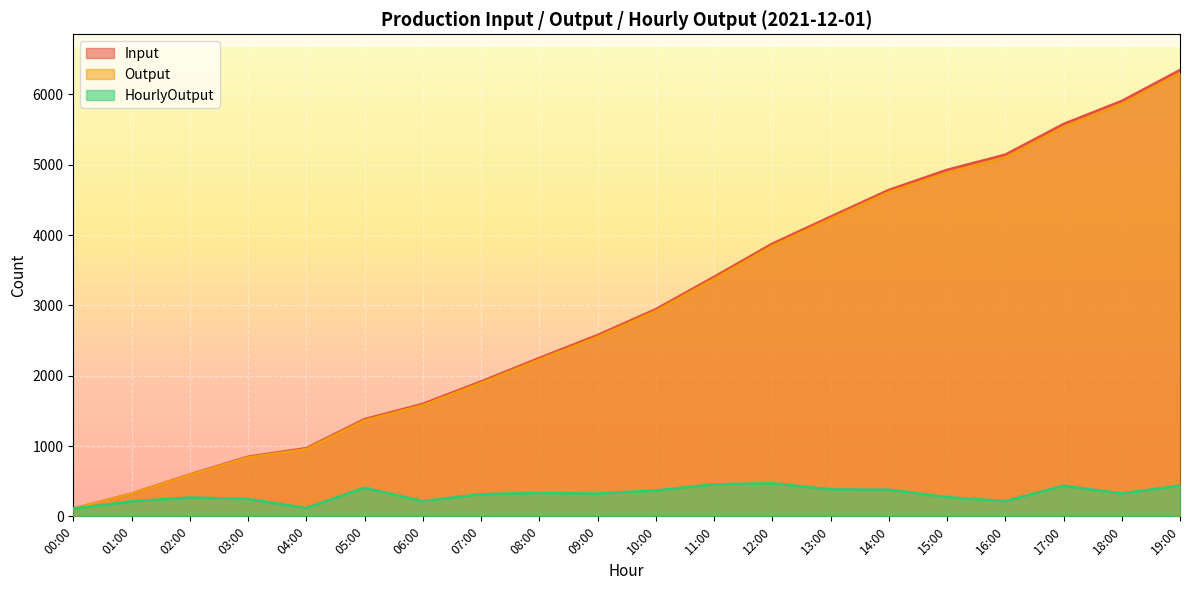

Rank the categories by Output value from highest to lowest.

19:00, 18:00, 17:00, 16:00, 15:00, 14:00, 13:00, 12:00, 11:00, 10:00, 09:00, 08:00, 07:00, 06:00, 05:00, 04:00, 03:00, 02:00, 01:00, 00:00